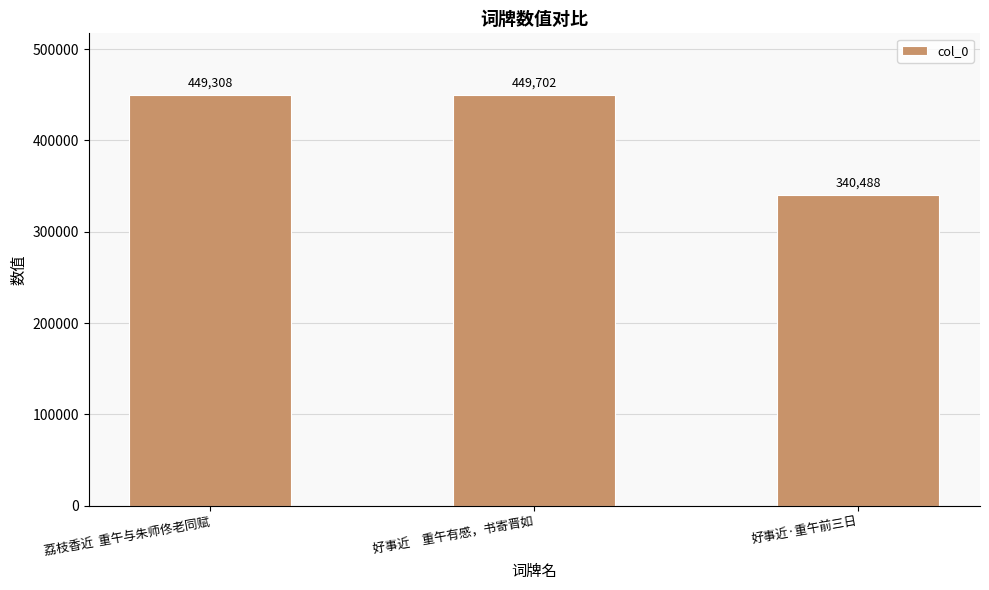

Reading left to right, transcribe all the data shown in this chart.

449308	449702	340488